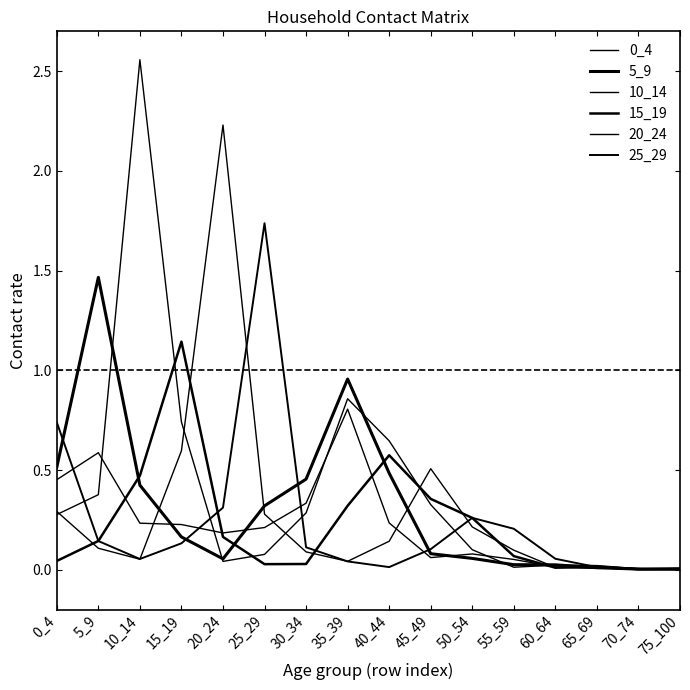

How many lines are shown in the chart?

6